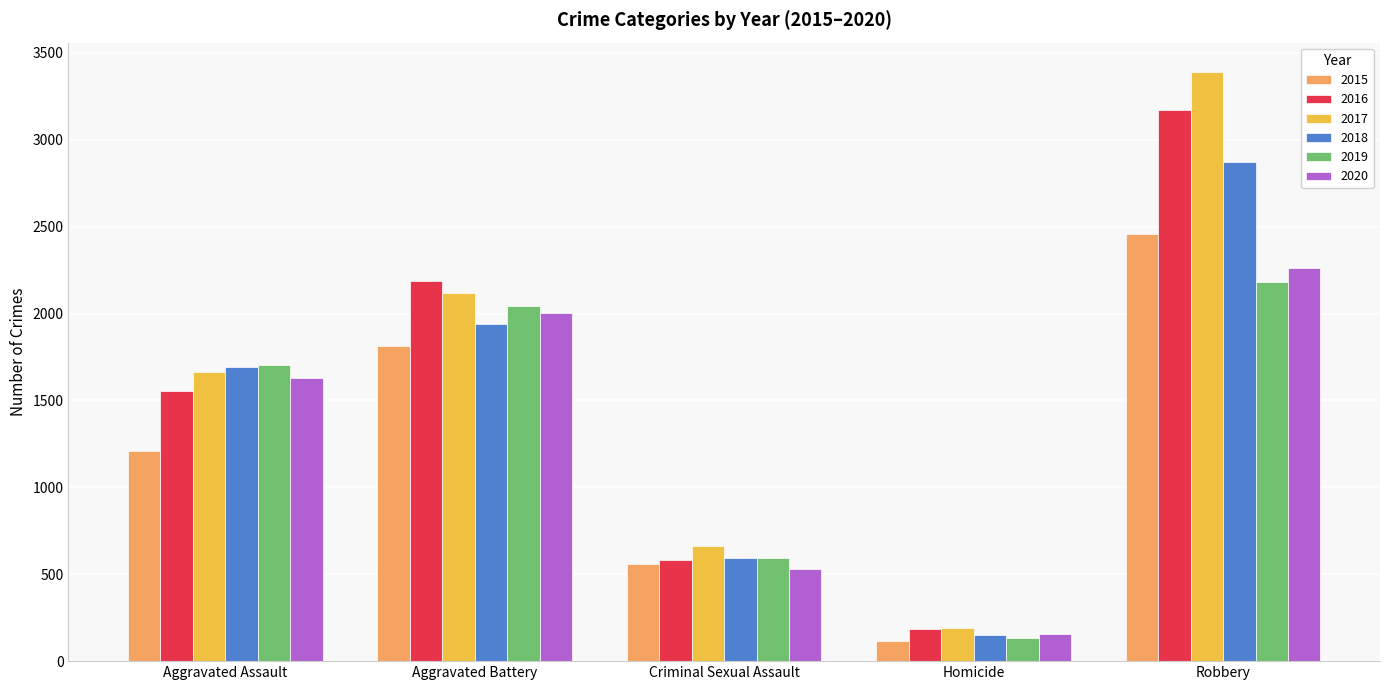

What is the spread (max minus min) of values at Aggravated Battery?

374